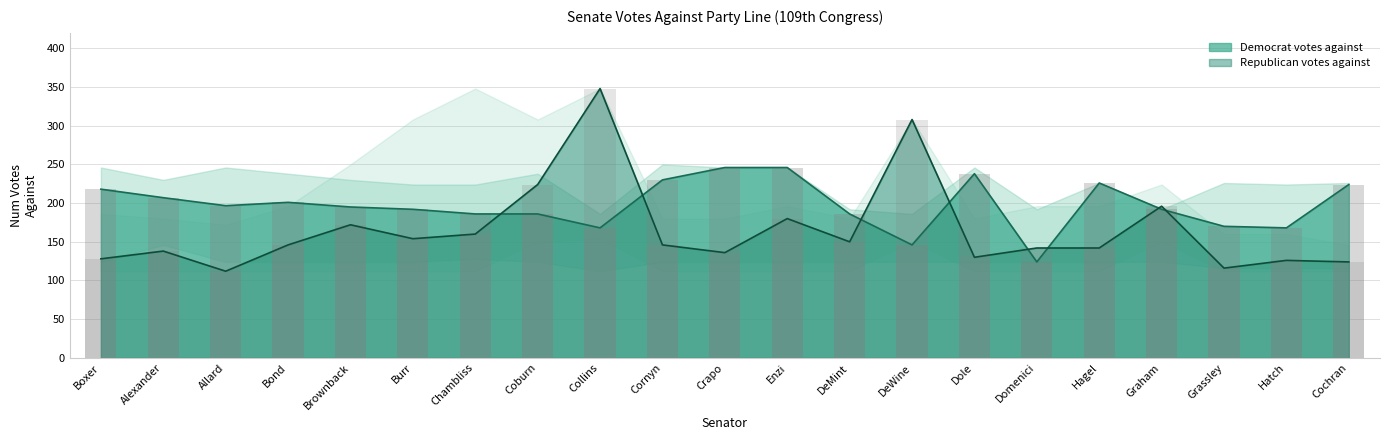

Reading left to right, extract all data points from this chart.

D_mean: 218.0	207.0	196.7	201.0	195.0	192.0	186.0	186.0	168.0	230.0	246.0	246.0	186.0	146.0	238.0	124.0	226.0	192.0	170.0	168.0	224.0
R_mean: 128.0	138.0	112.0	146.0	172.0	154.0	160.0	224.0	348.0	146.0	136.0	180.0	150.0	308.0	130.0	142.0	142.0	196.0	116.0	126.0	124.0